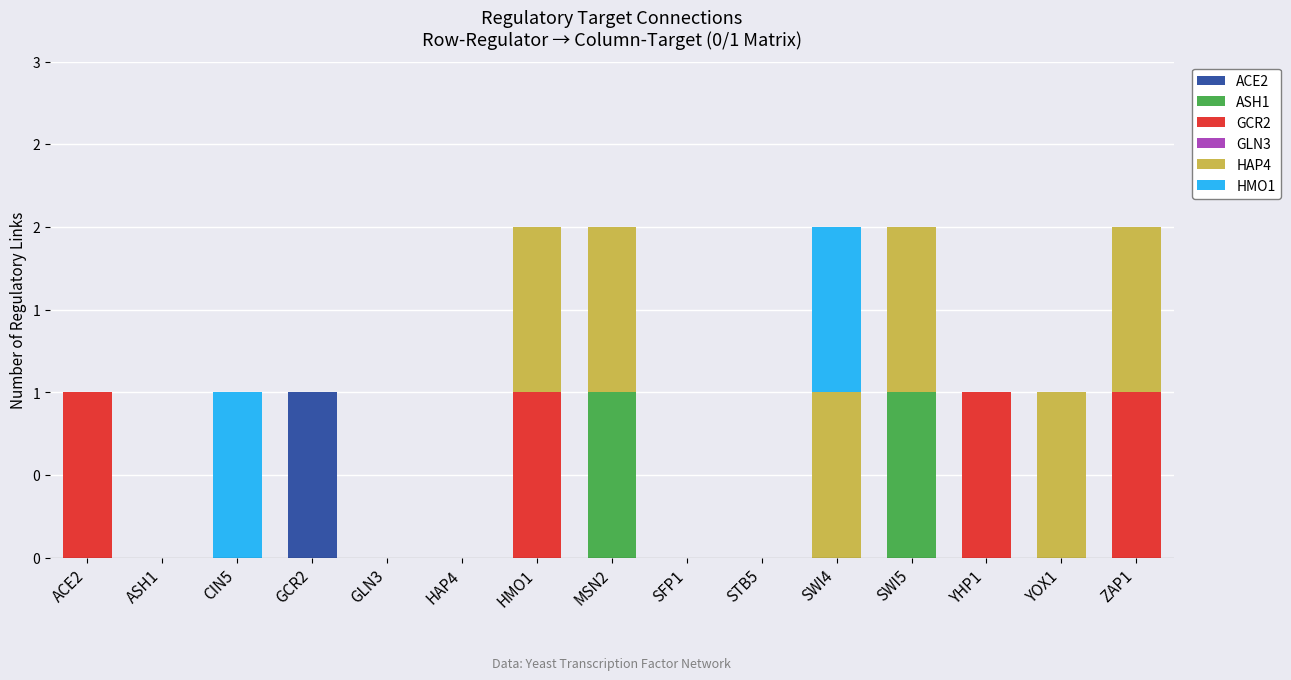

True or false: GCR2 has a value of 0 at ASH1.

True